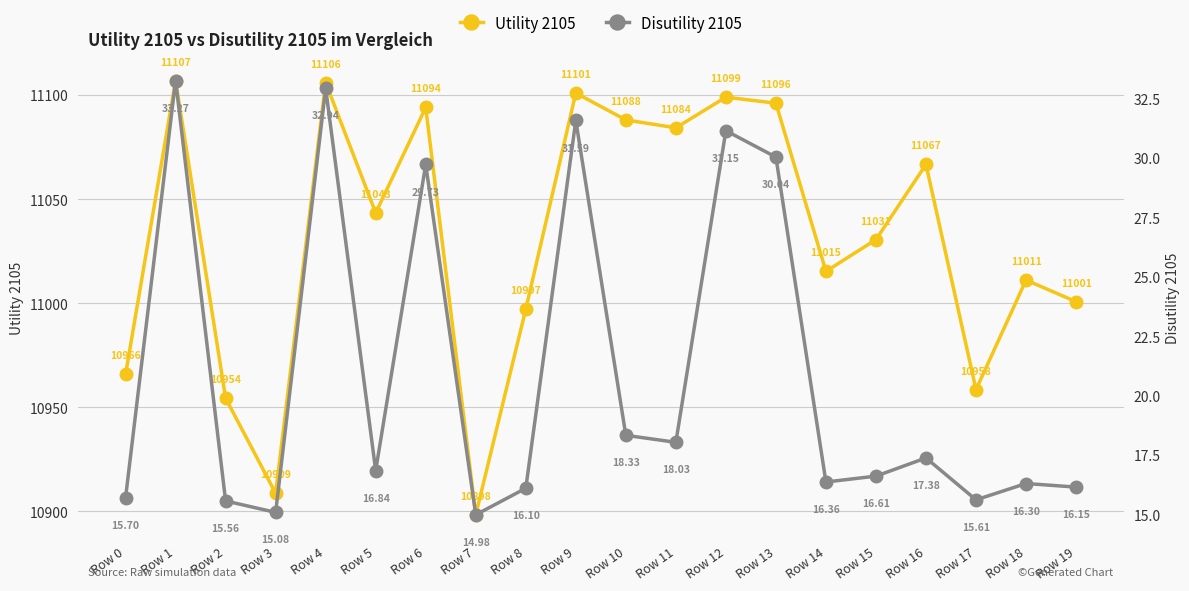

At which label is Disutility 2105 closest to 24?

Row 10